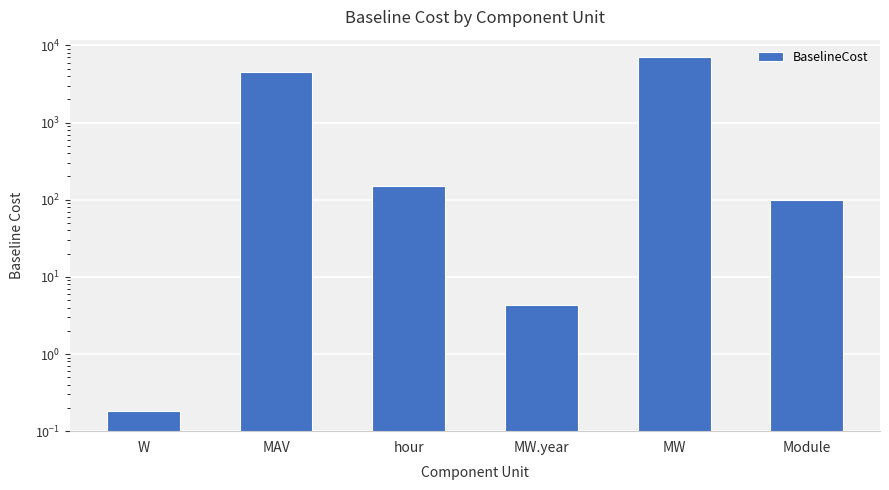

What is the value of the 2nd bar from the left?

4551.0